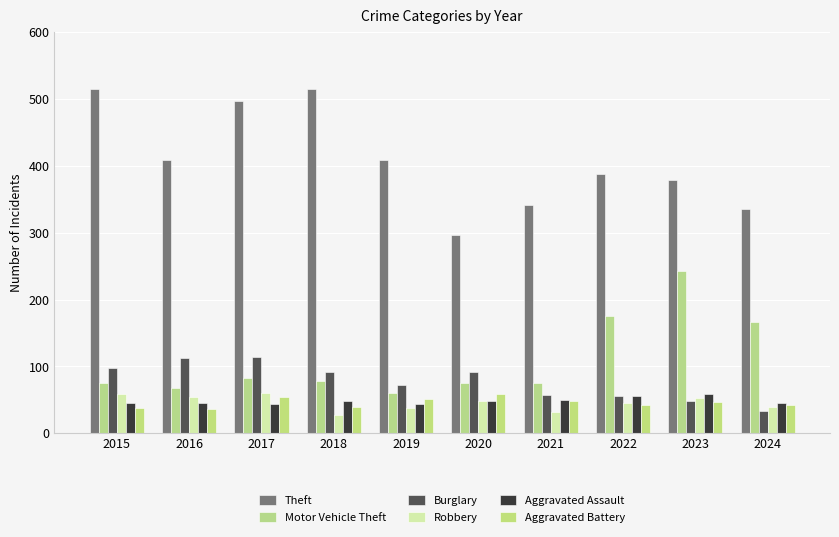

At 2015, list the series in order from largest to smallest.

Theft, Burglary, Motor Vehicle Theft, Robbery, Aggravated Assault, Aggravated Battery